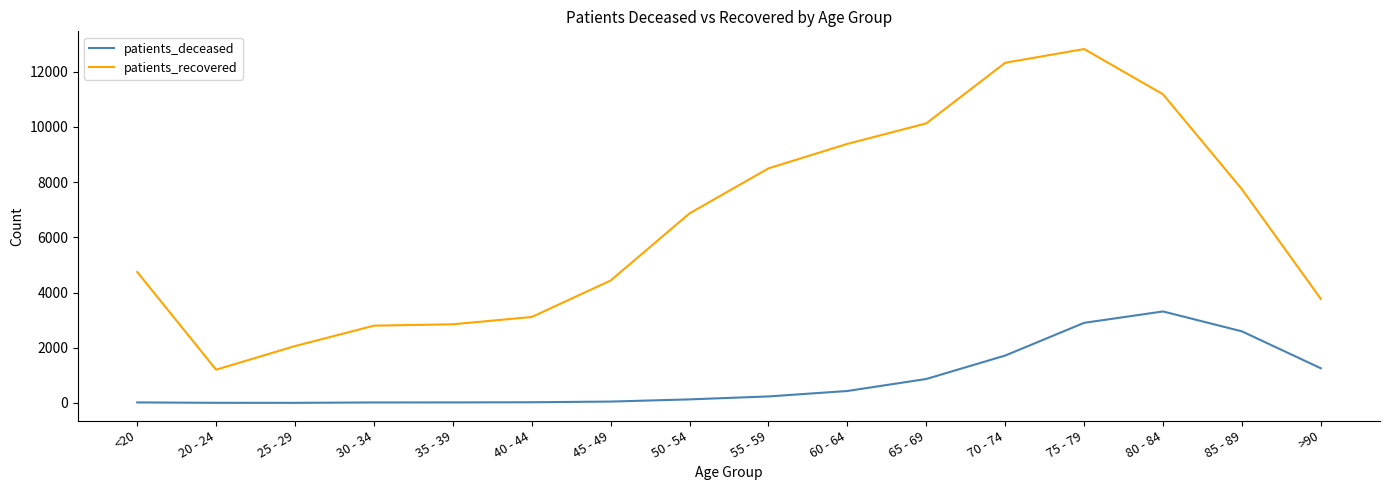

Which series has the widest spread of values?

patients_recovered